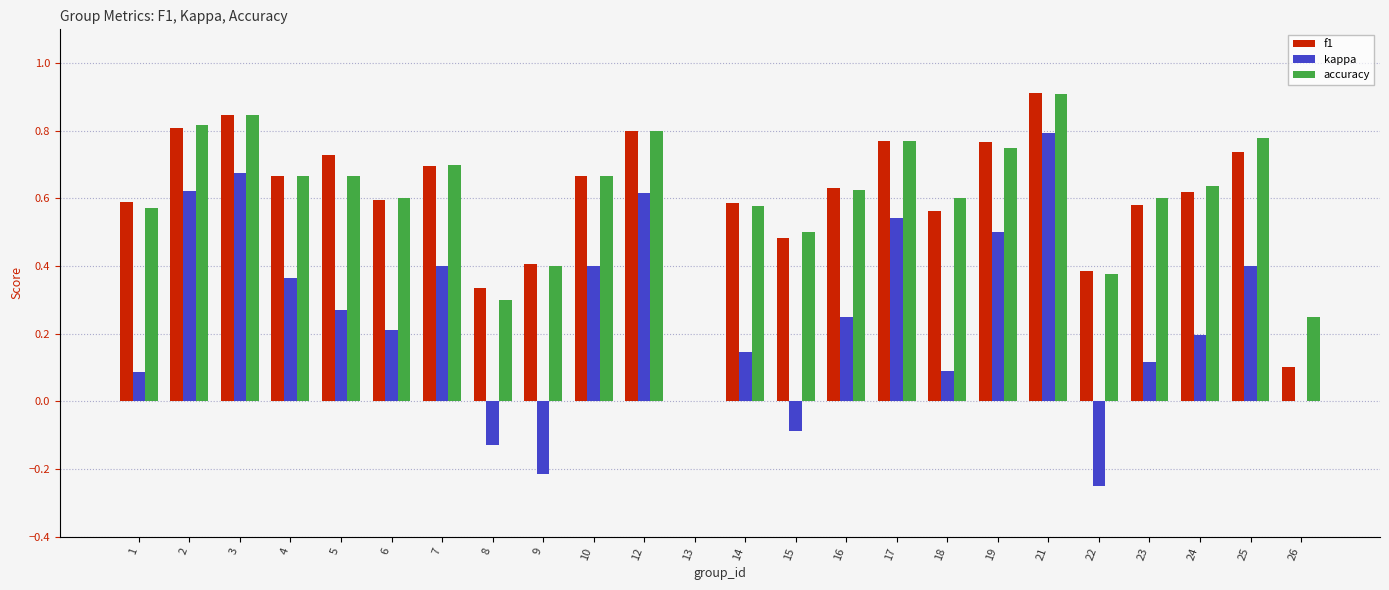

What is the sum of all accuracy values?

14.4